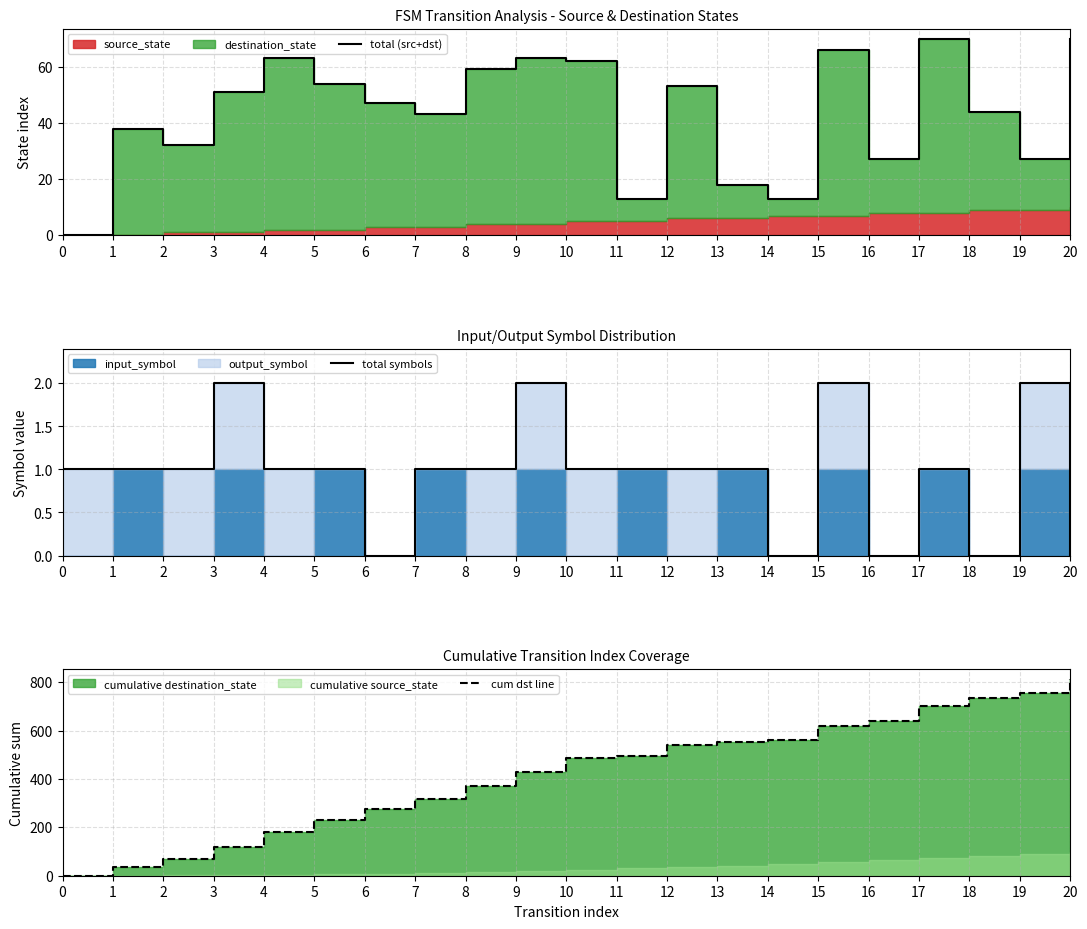

At which category does total (src+dst) reach its first local peak?

1